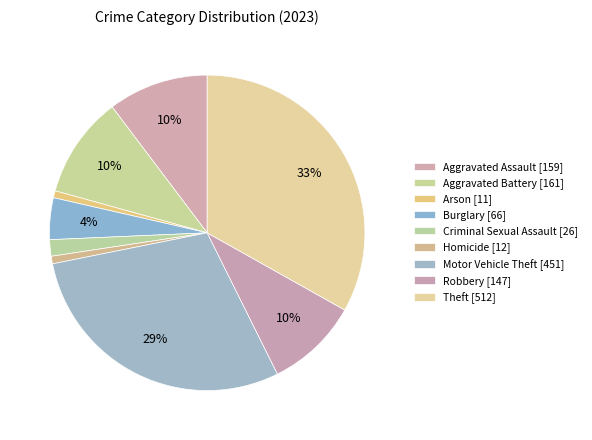

What percentage is the Motor Vehicle Theft slice, to the nearest percent?

29%